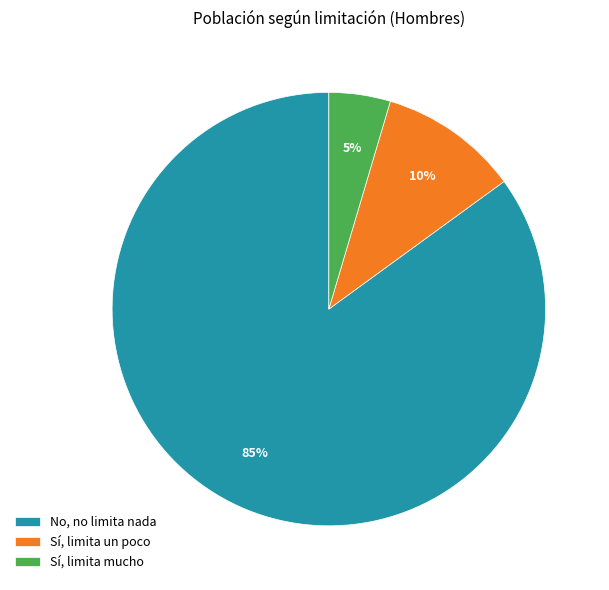

The No, no limita nada slice represents 96% of the pie. True or false?

False